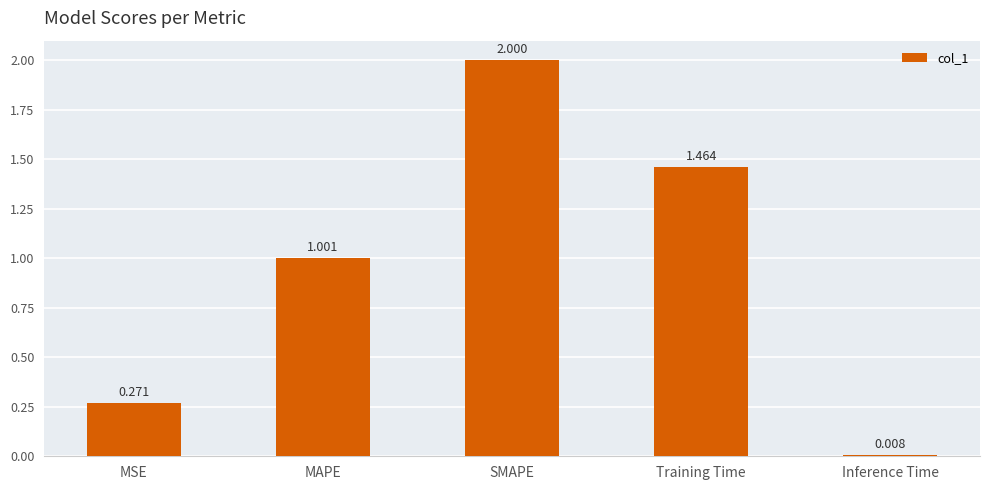

What is the label of the 2nd bar from the left?

MAPE